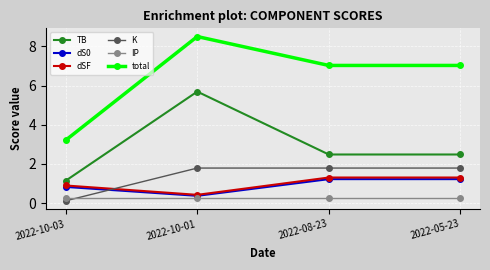

What is the sum of all total values?

25.8